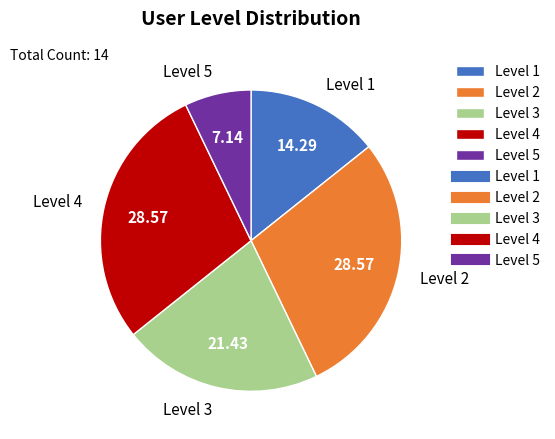

What is the ratio of the value at Level 5 to the value at Level 1?

0.5